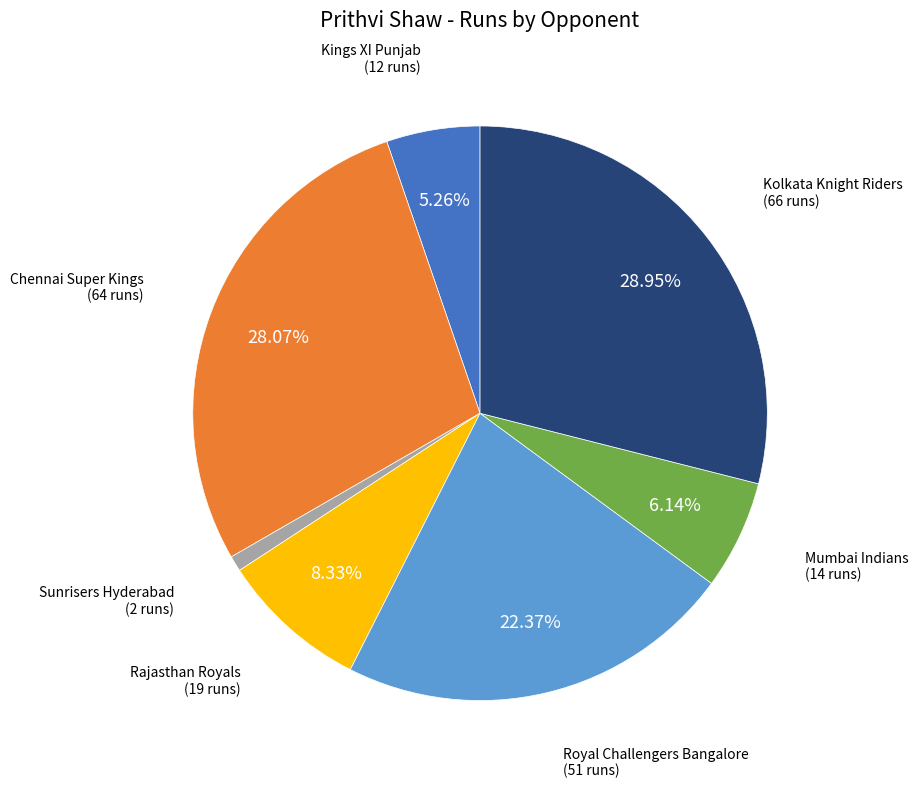

The Kolkata Knight Riders slice represents 17% of the pie. True or false?

False